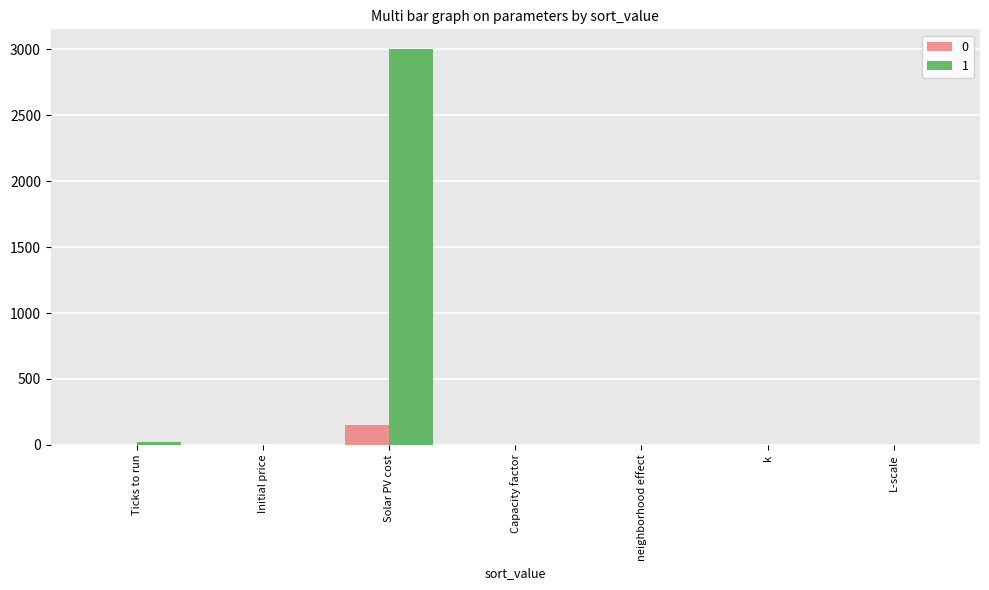

How many groups of bars are there?

7